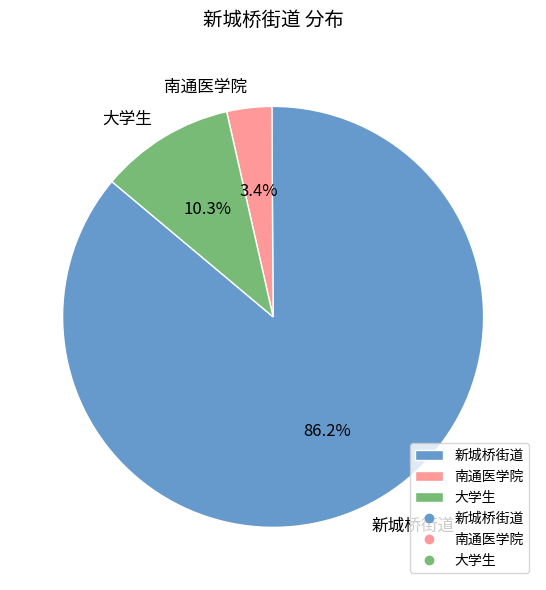

To the nearest percent, what portion does 南通医学院 represent?

3%